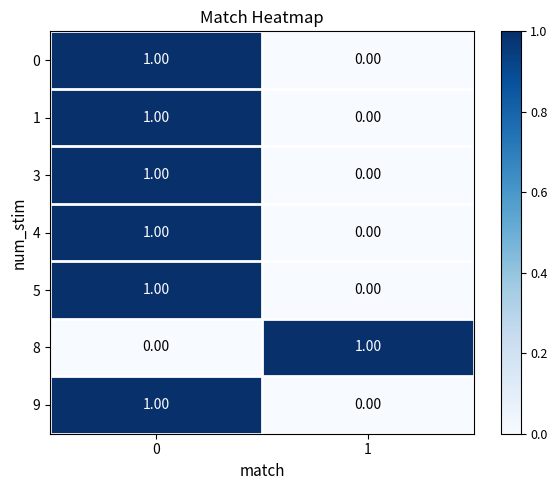

What is the spread (max minus min) of values at 1?

1